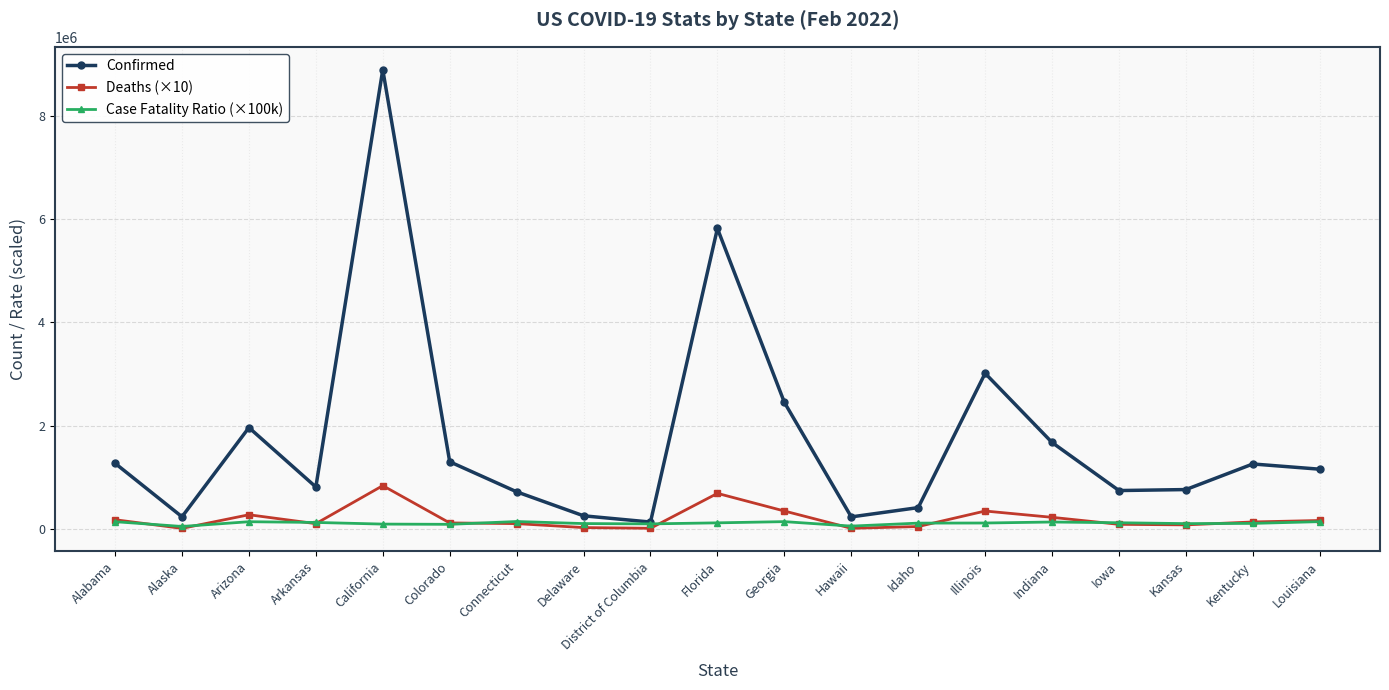

True or false: Case Fatality Ratio (×100k) and Deaths (×10) intersect in this chart.

True